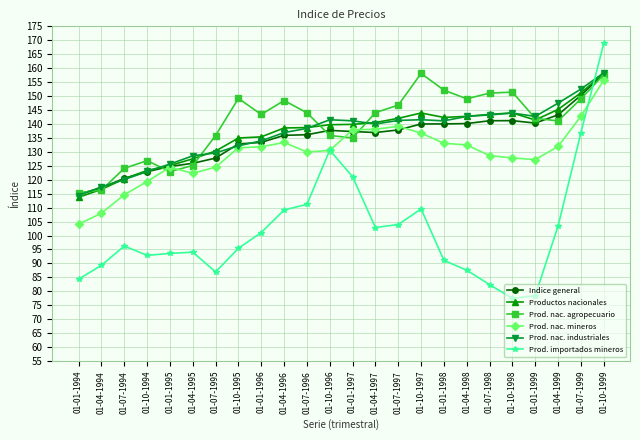

Read the Indice general value at 01-04-1995.

125.9